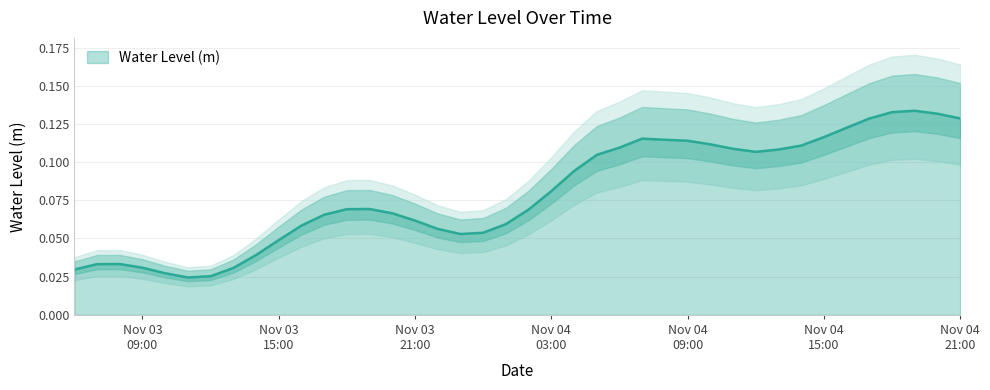

How many points are lower than both their immediate neighbors (excluding endpoints)?

3